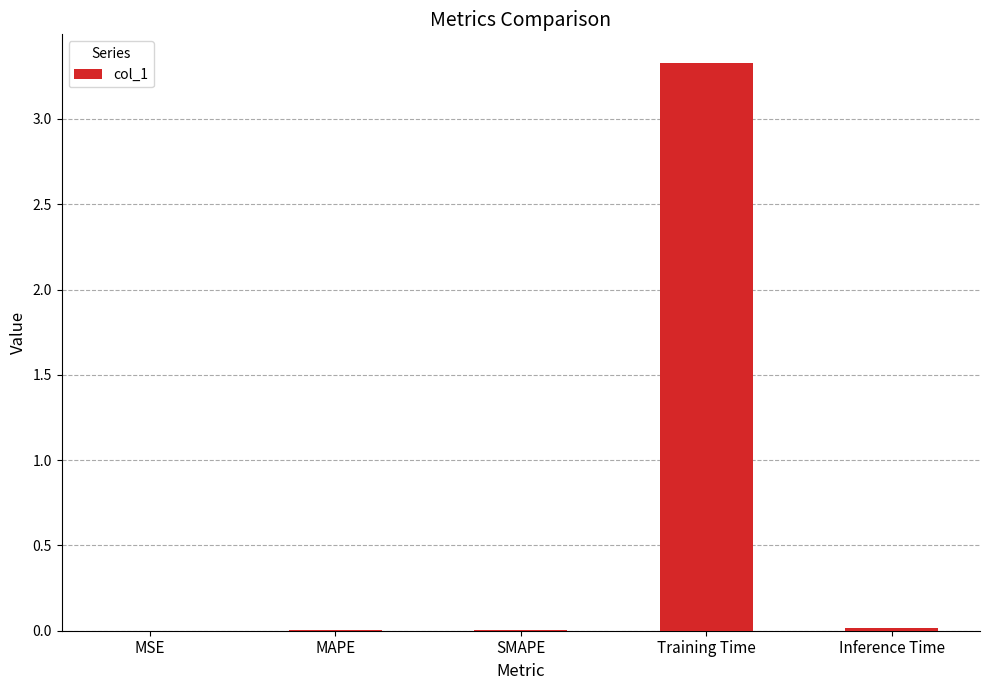

At which category does the chart reach its peak across all series?

Training Time